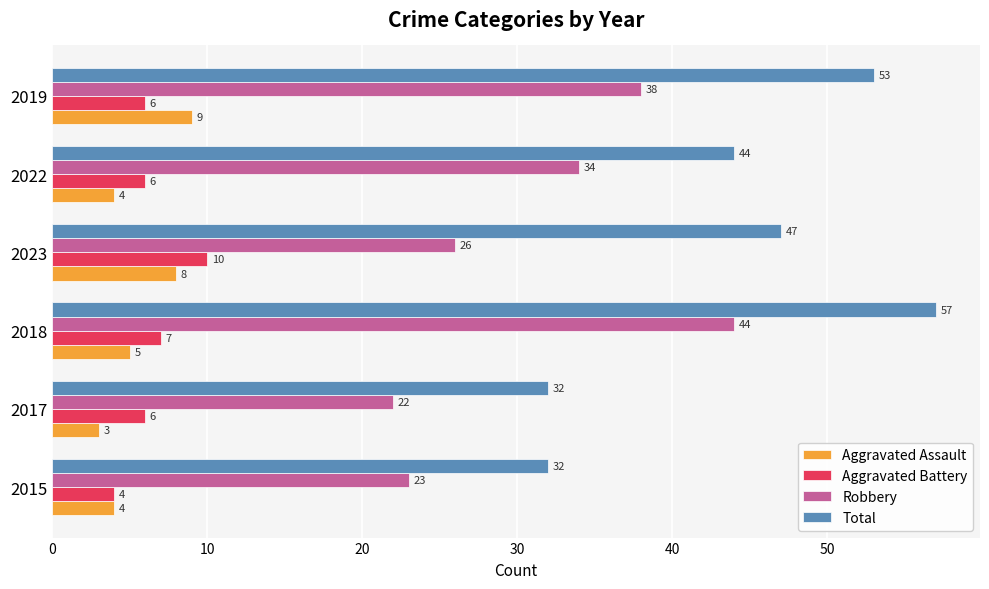

Which series has the largest total across all categories?

Total